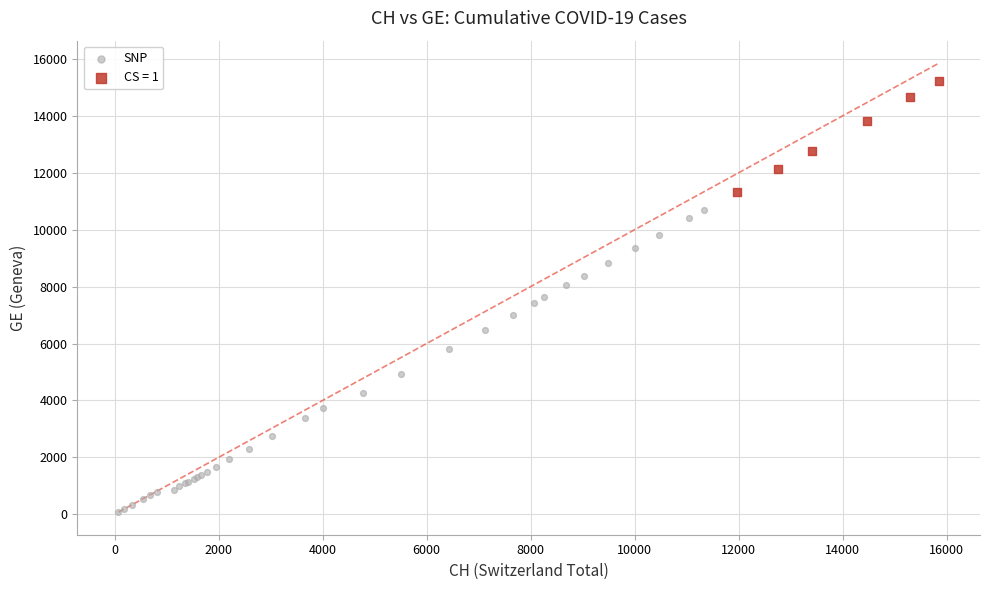

Which series has the largest Y range (max minus min)?

SNP